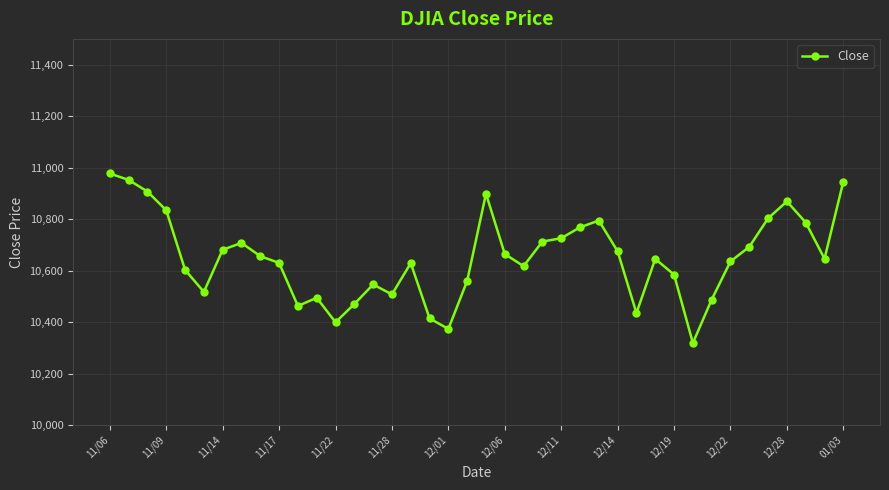

How many data points does each series have?

40